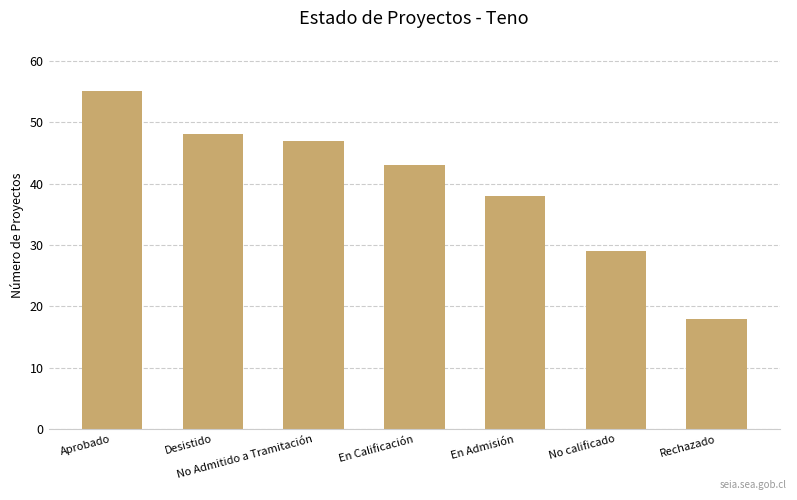

How many data points are less than 43?

3